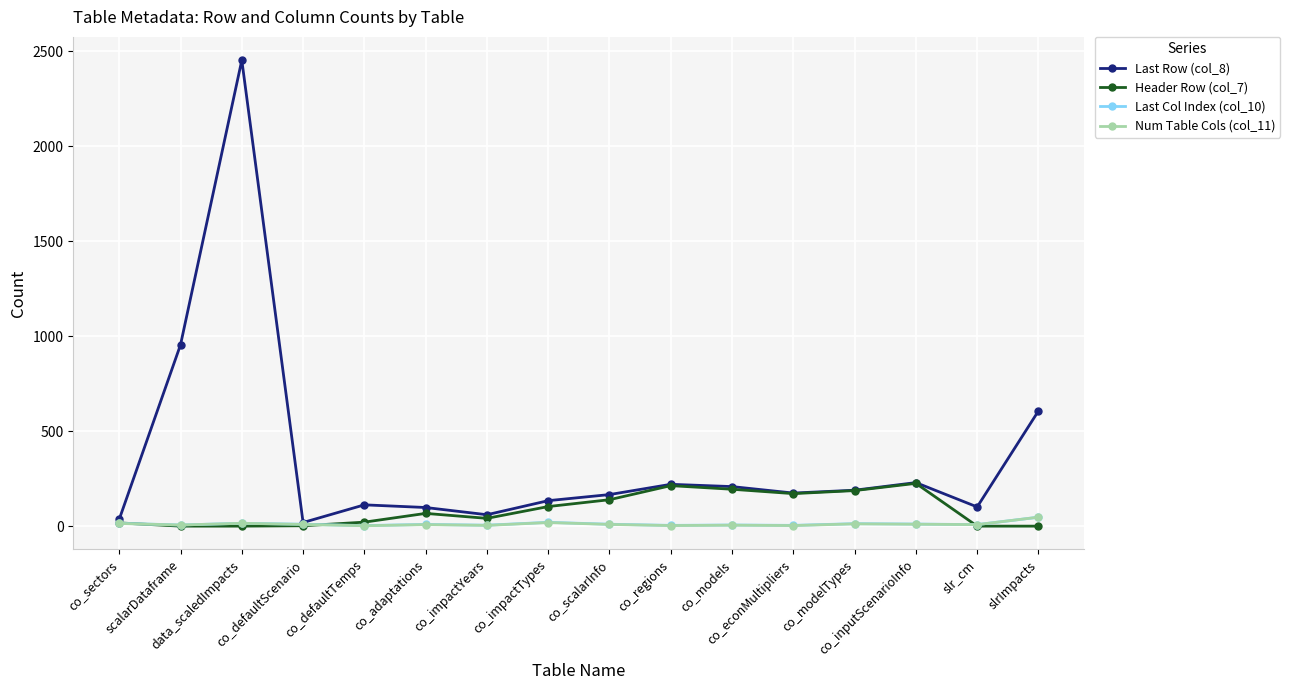

The value of Last Col Index (col_10) at data_scaledImpacts is 16. True or false?

True